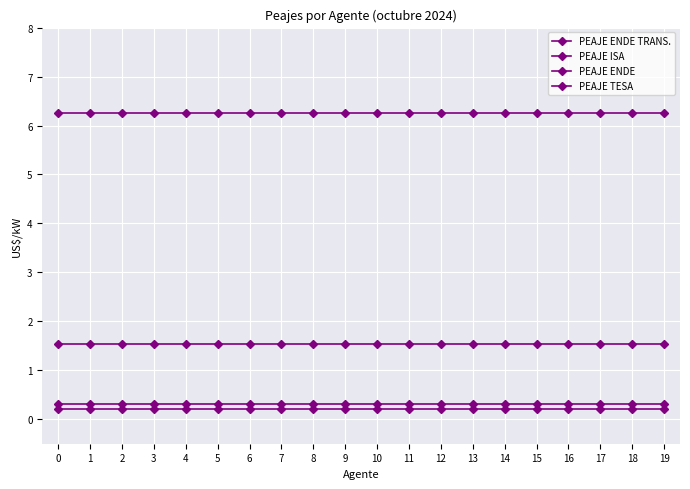

Is it true that PEAJE ENDE equals 2.5 at 5?

False